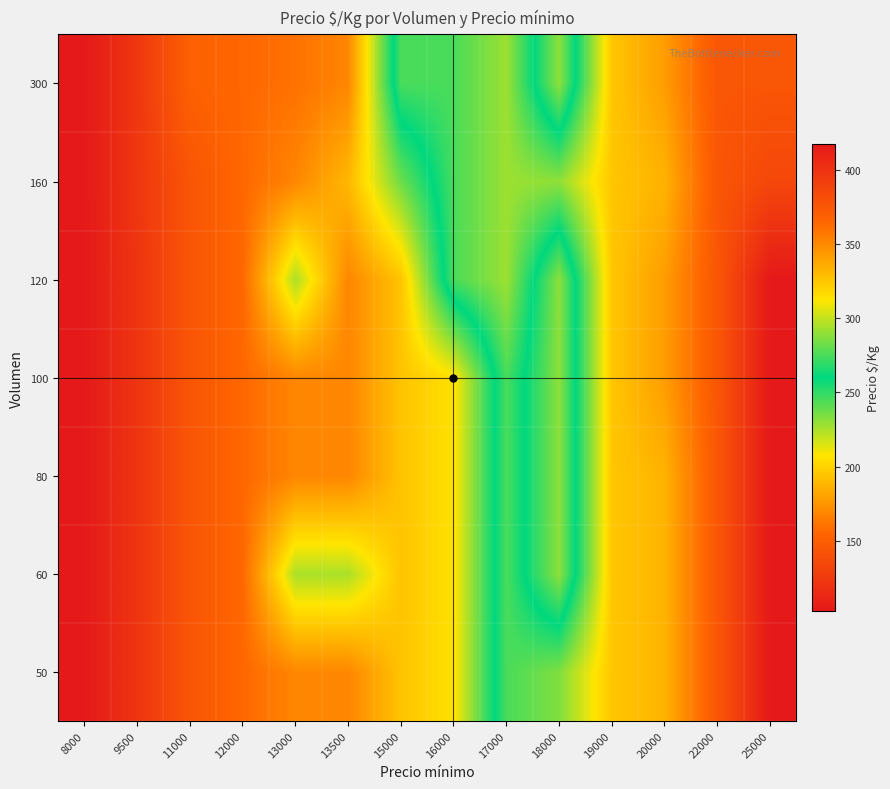

What is the difference between the highest and lowest values at 13500?

56.0